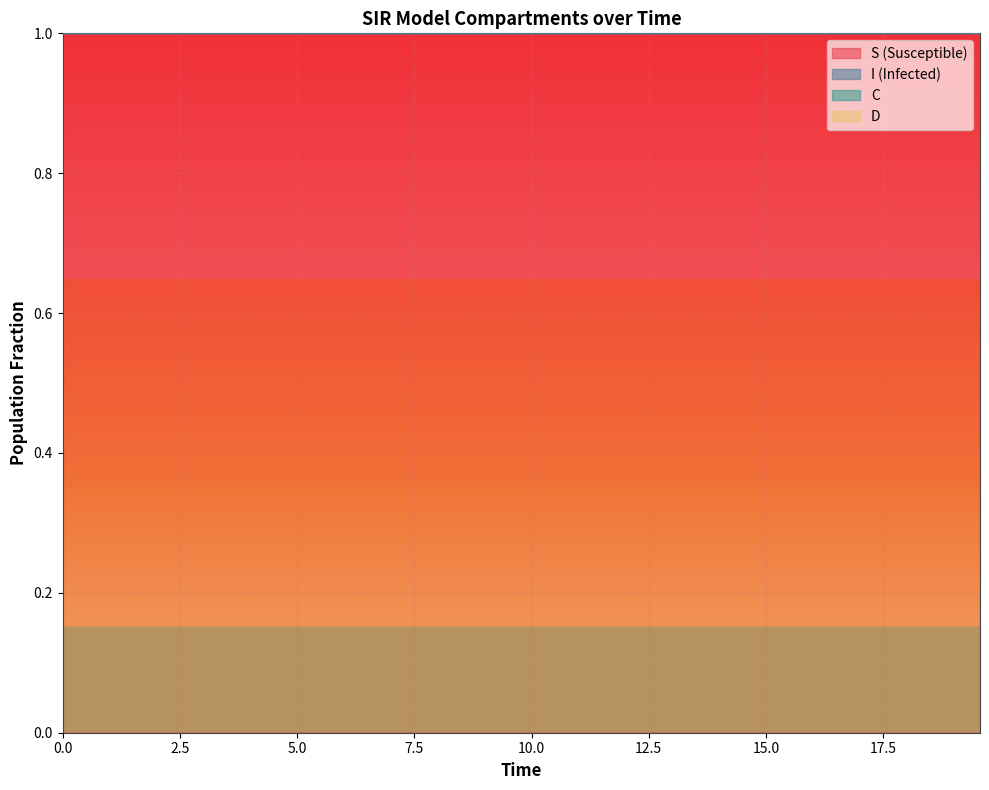

What is the highest value of the S (Susceptible) series?

1.0